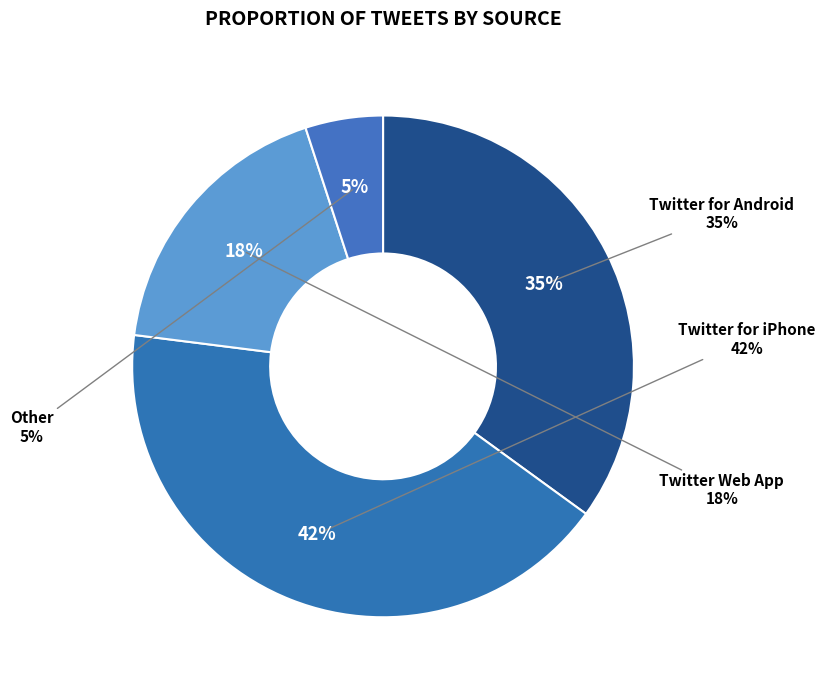

The Twitter for Android slice represents 48% of the pie. True or false?

False